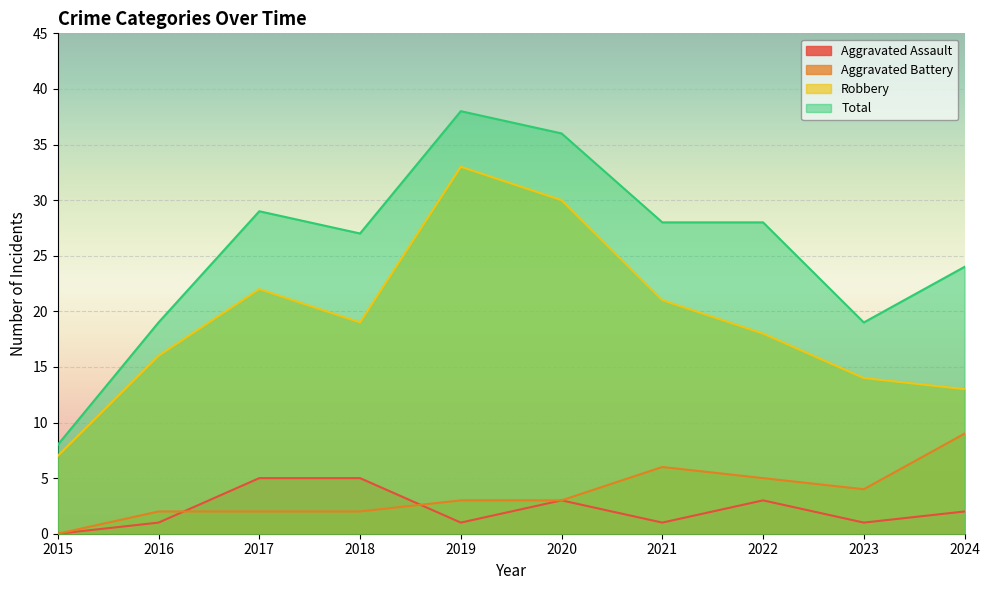

Where is the first local maximum for Robbery?

2017